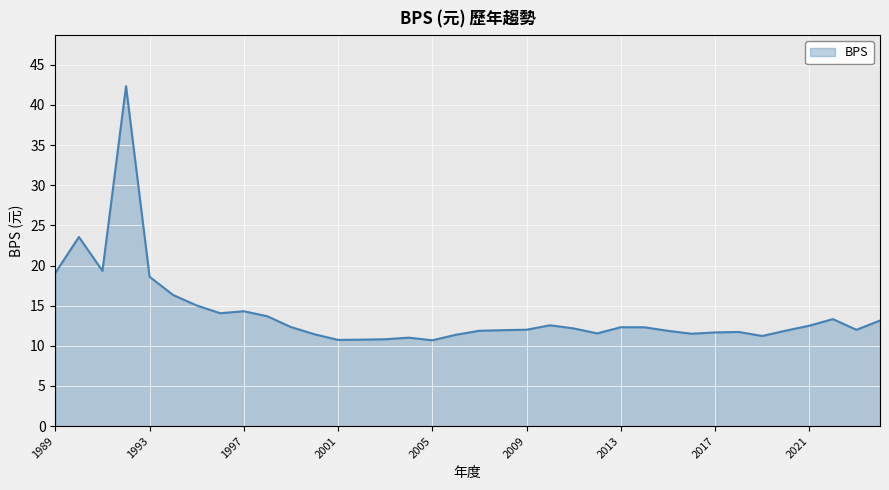

What is the minimum value shown in the chart?

10.7